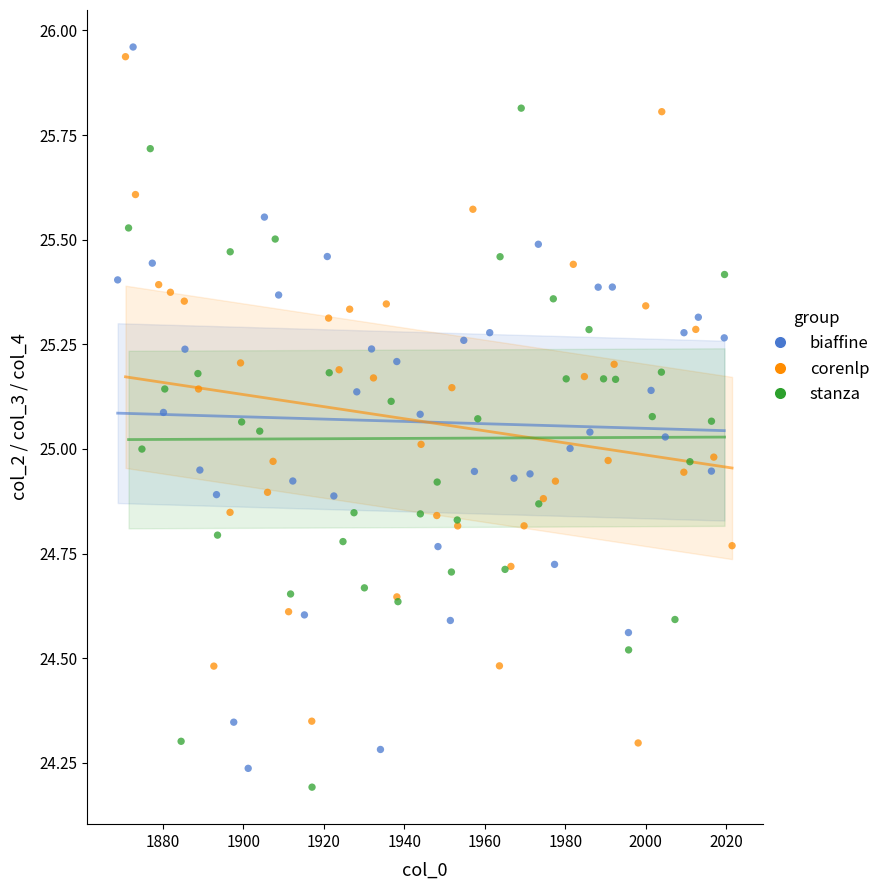

Which series has the largest Y range (max minus min)?

biaffine